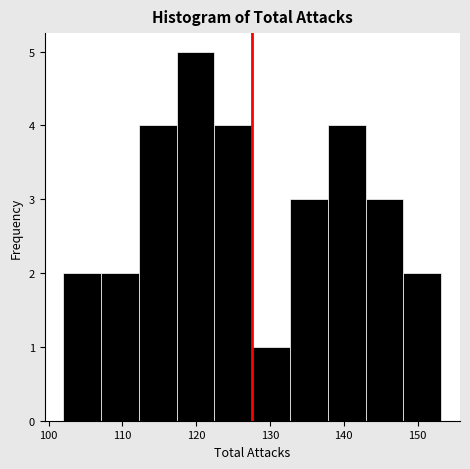

Reading left to right, list every bar in this chart as the range it spans on the x-axis followed by its height. Neither the bar edges nor the heights are printed on the chart, so give them approximately, as read against the axes.

102 to 107: 2
107 to 112: 2
112 to 117: 4
117 to 122: 5
122 to 128: 4
128 to 133: 1
133 to 138: 3
138 to 143: 4
143 to 148: 3
148 to 153: 2